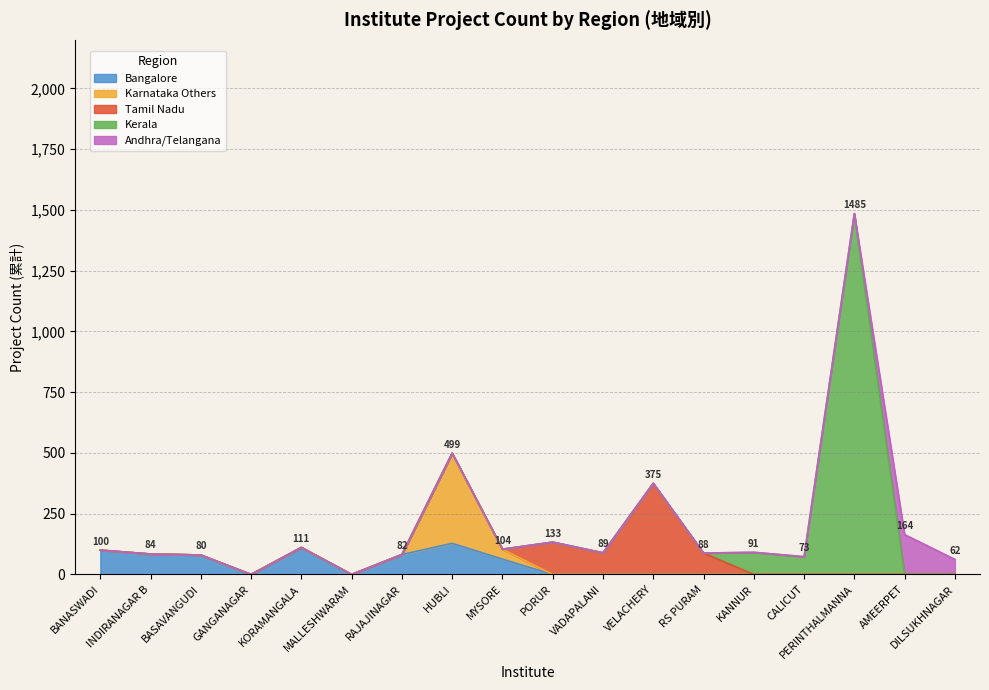

Reading left to right, list all the values displayed in this chart.

100	84	80	0	111	0	82	499	104	133	89	375	88	91	73	1485	164	62